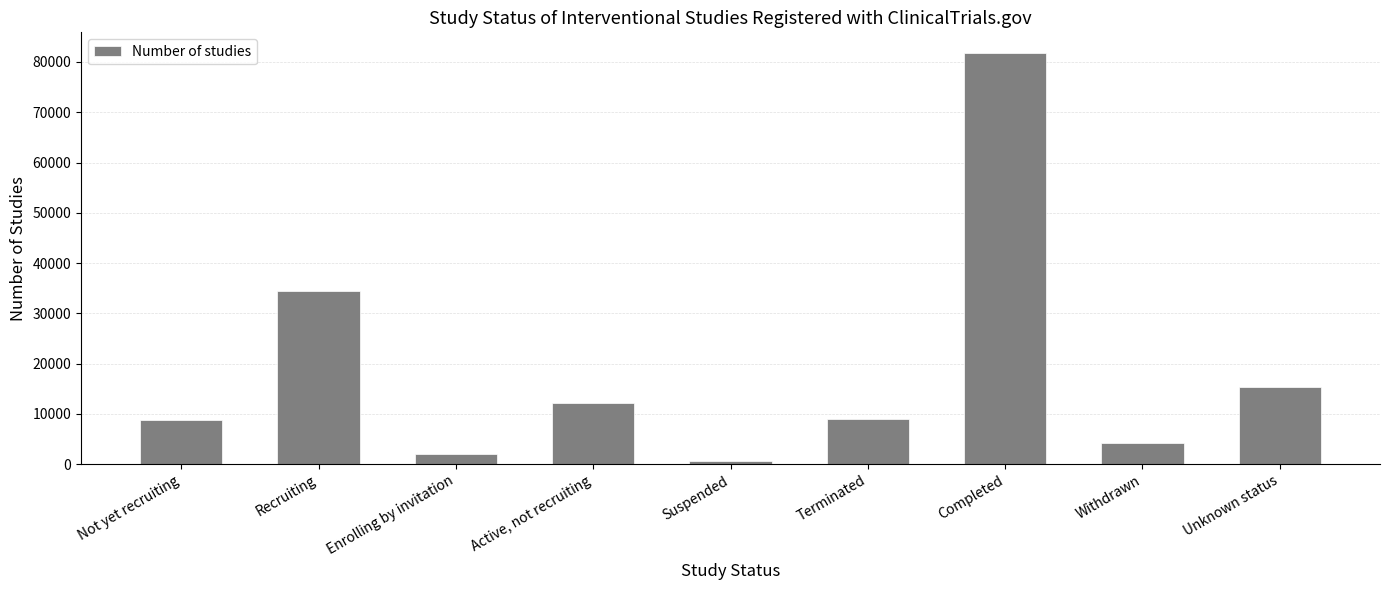

The chart shows a value of 16051 at Terminated. True or false?

False